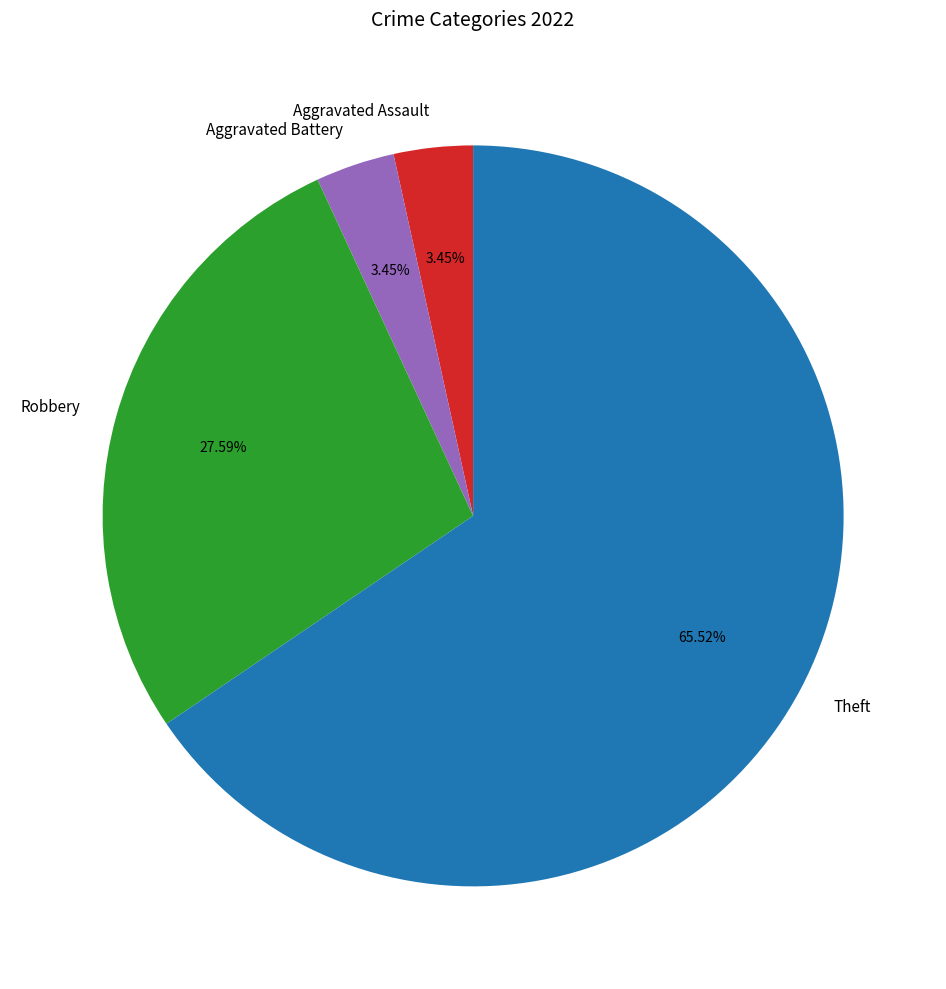

Count the number of slices in the pie.

4